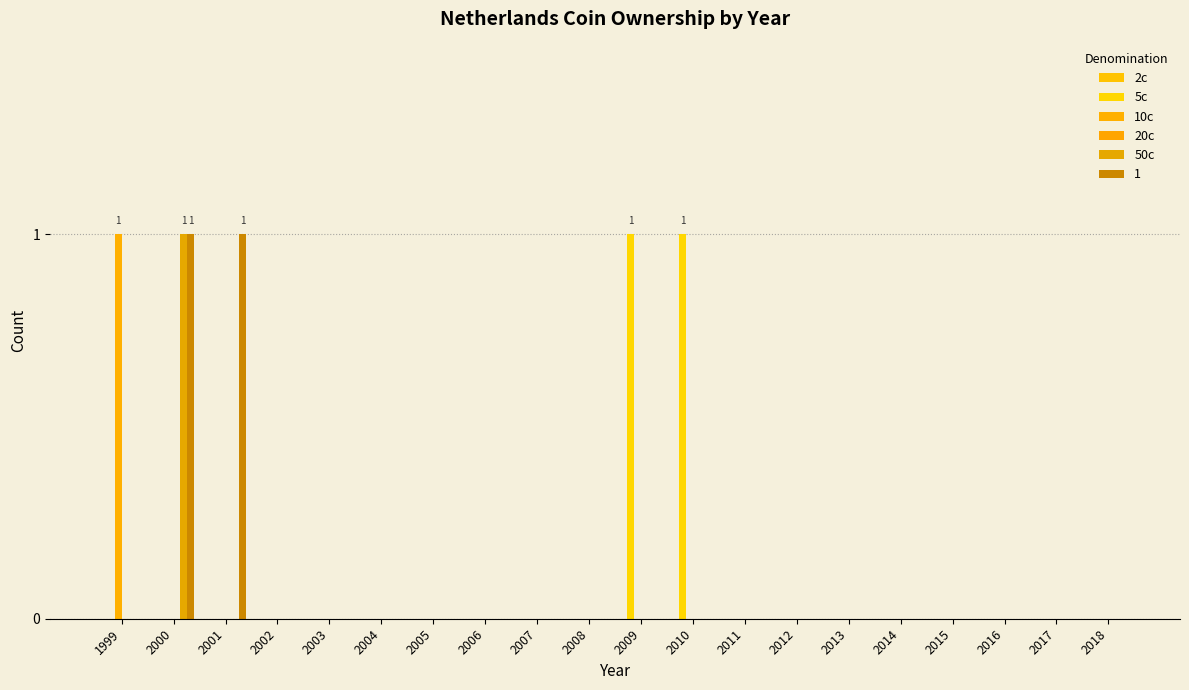

Are the bars horizontal?

No